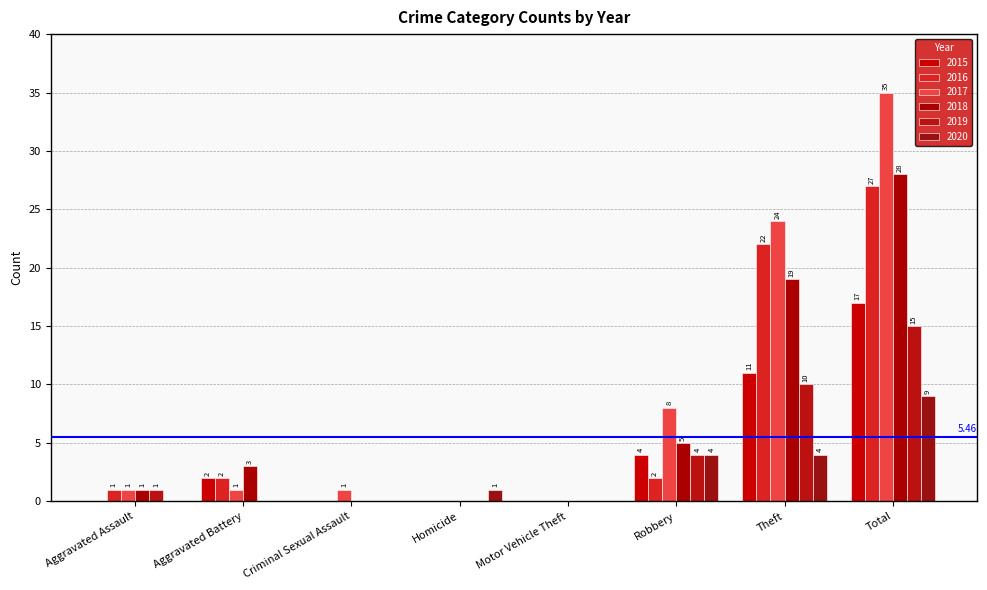

What is the label of the 7th bar from the right?

Aggravated Battery